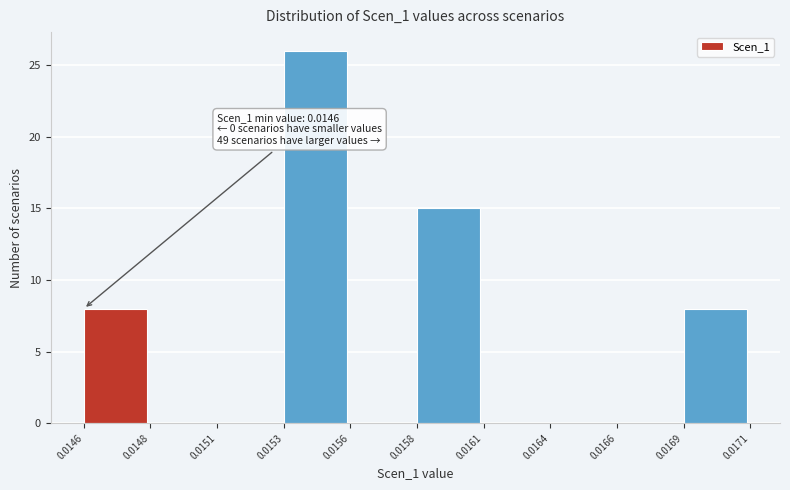

Reading left to right, list all the values displayed in this chart.

0.0146=8	0.0148=0	0.0151=0	0.0153=26	0.0156=0	0.0158=15	0.0161=0	0.0164=0	0.0166=0	0.0169=8